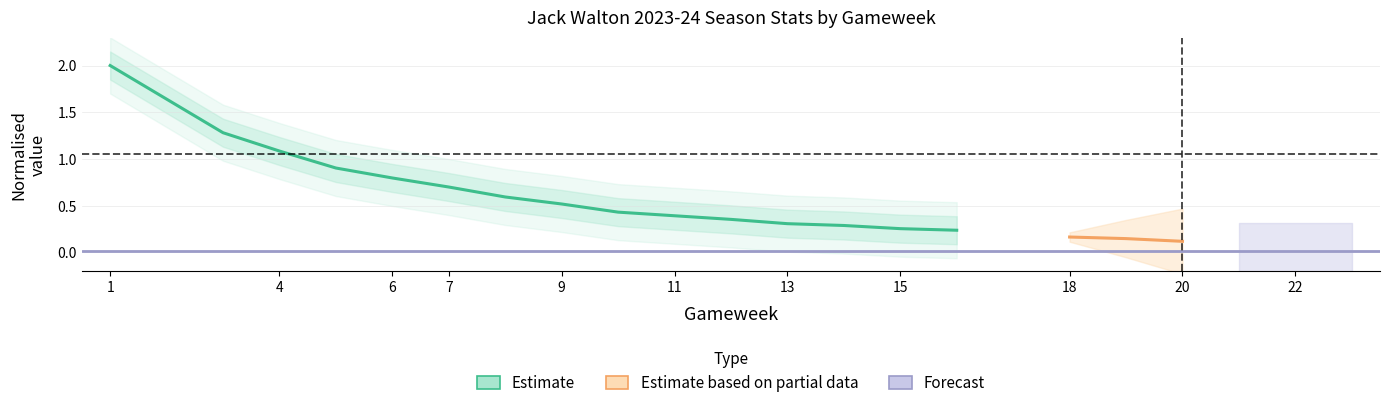

What is the label of the 10th point from the left?

20